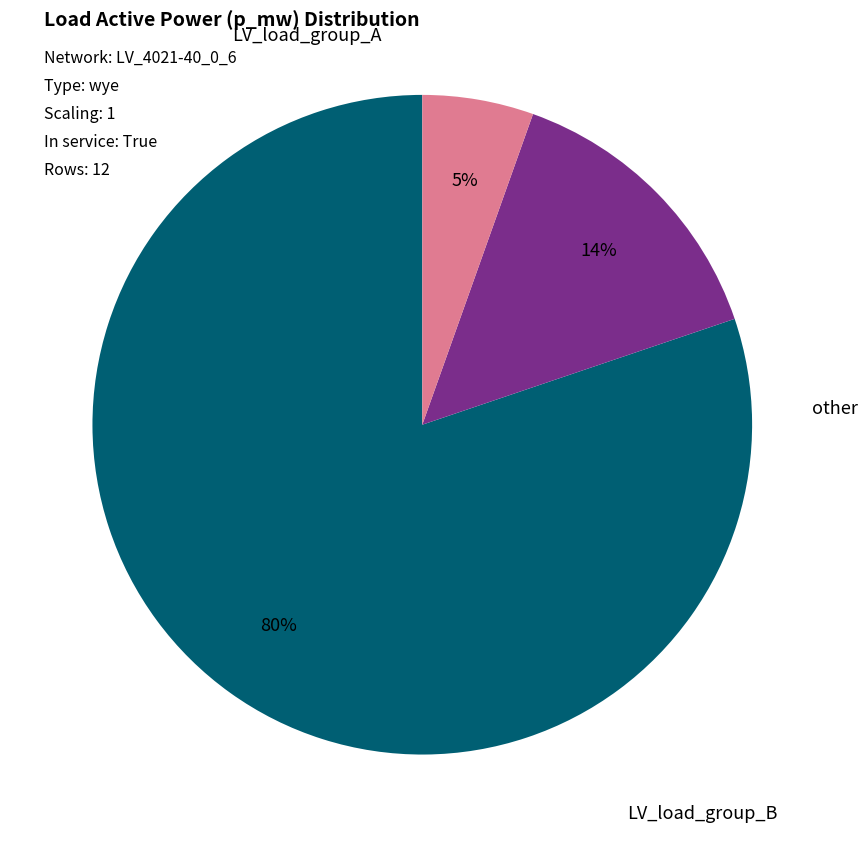

To the nearest percent, what is the average slice percentage?

33%